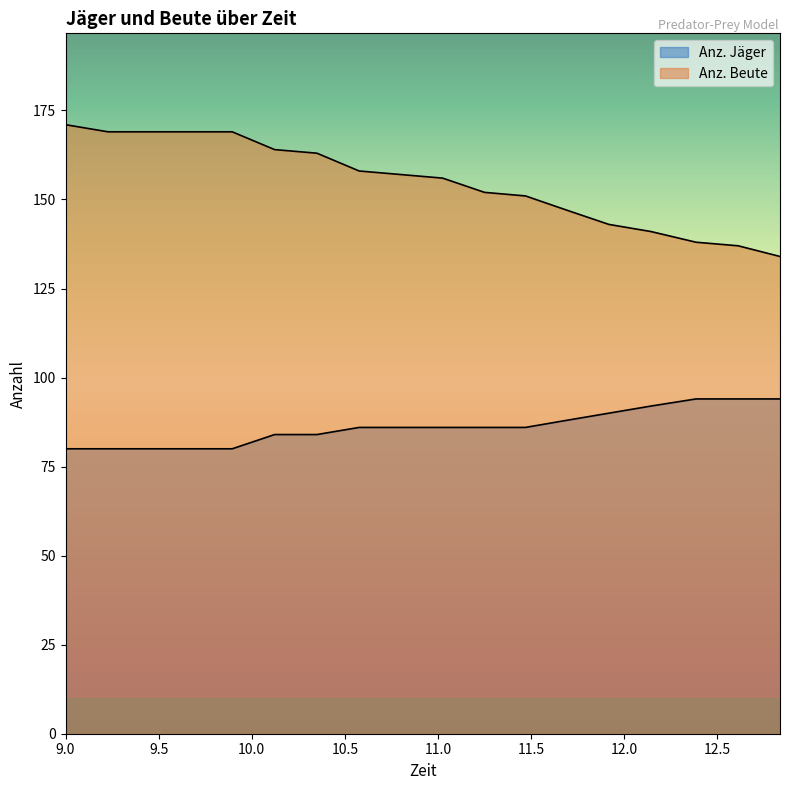

At which label does Anz. Beute first exceed 157?

9.0